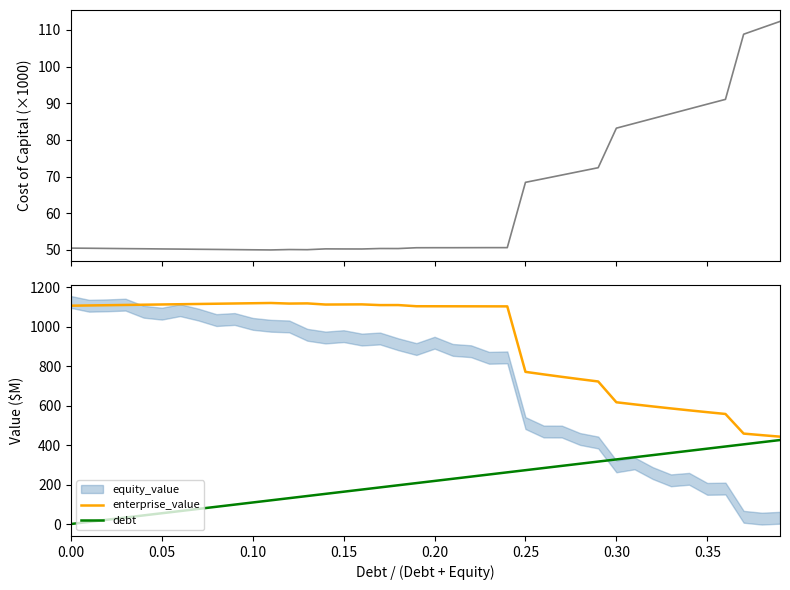

Count the number of categories in the chart.

40